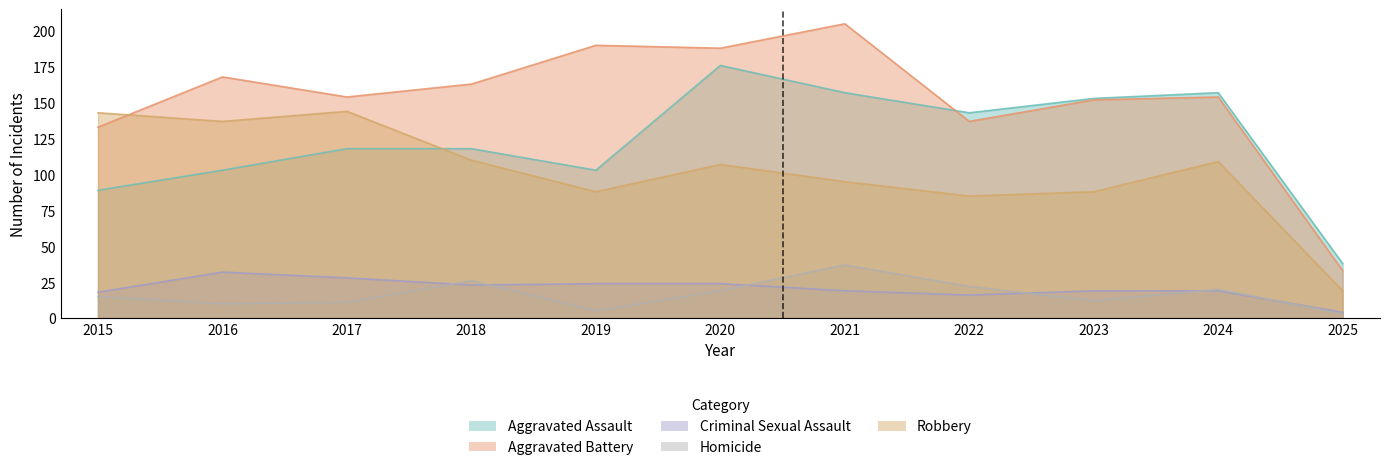

At which category does the chart reach its minimum across all series?

2025